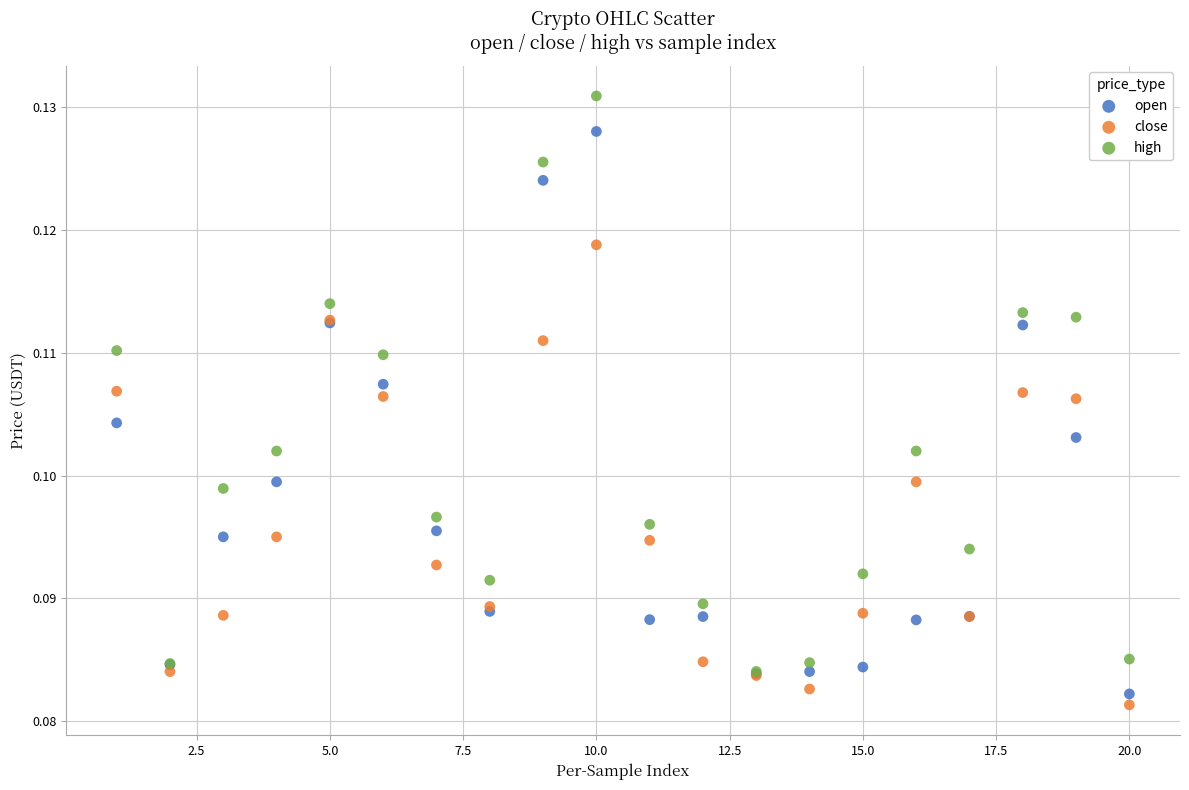

Which series has the largest Y range (max minus min)?

high